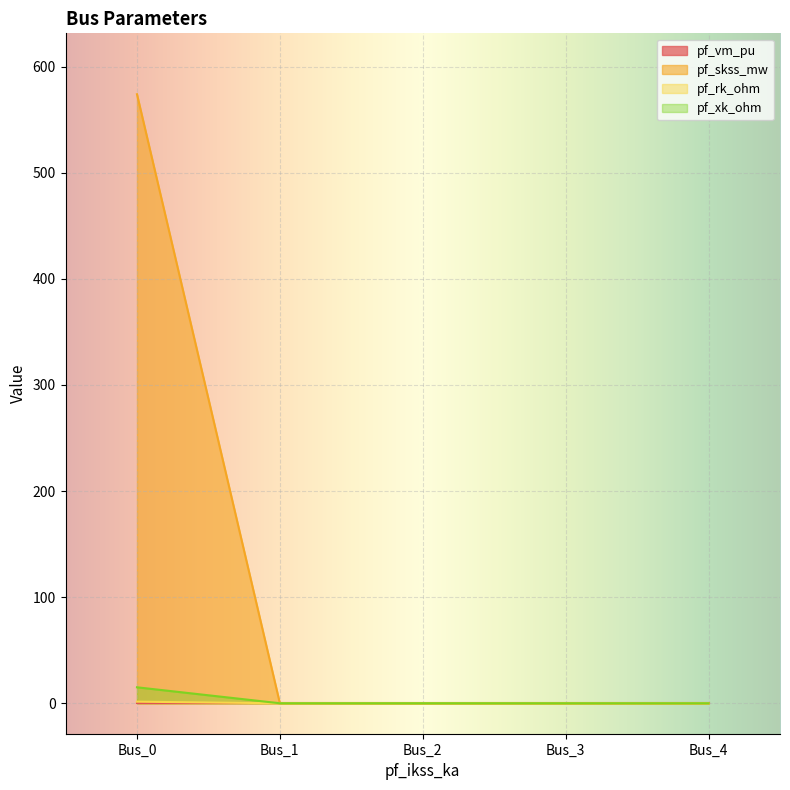

Is the value of pf_xk_ohm at Bus_2 greater than the value of pf_skss_mw at Bus_4?

No